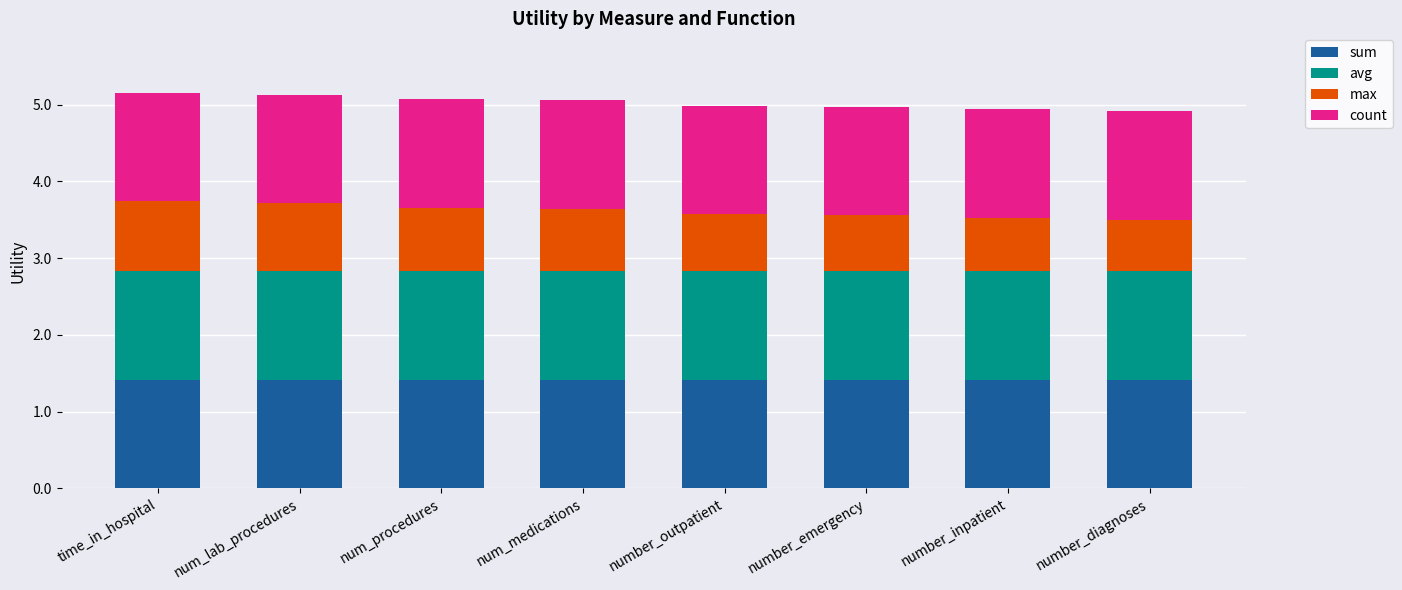

Count the number of categories in the chart.

8